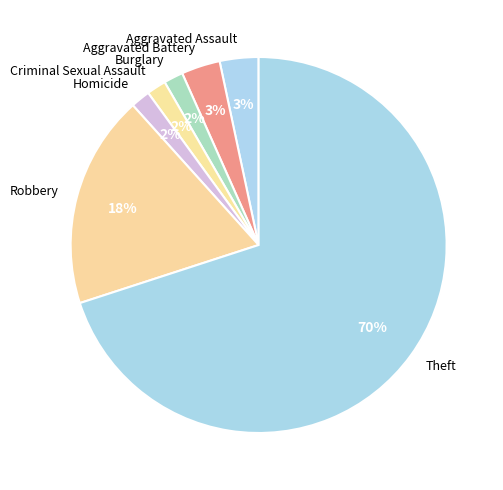

What is the largest slice in the pie chart?

Theft